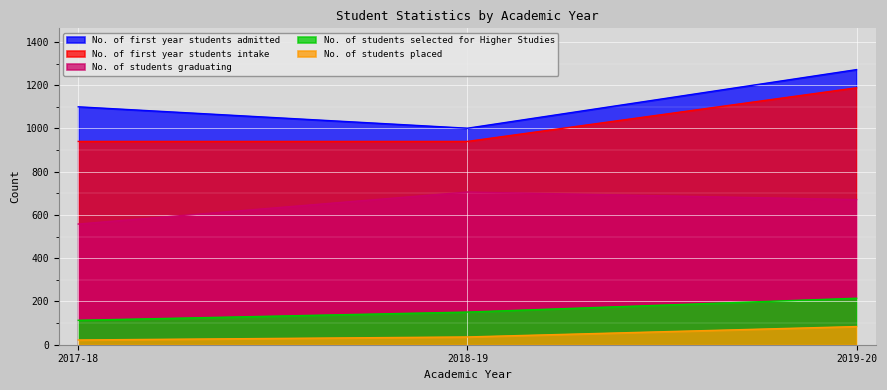

At 2018-19, list the series in order from smallest to largest.

No. of students placed, No. of students selected for Higher Studies, No. of students graduating, No. of first year students intake, No. of first year students admitted